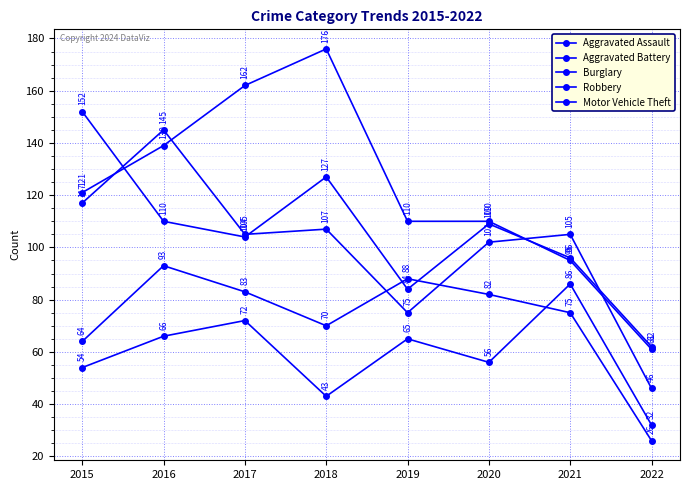

Is this an area chart (filled region under the line)?

No